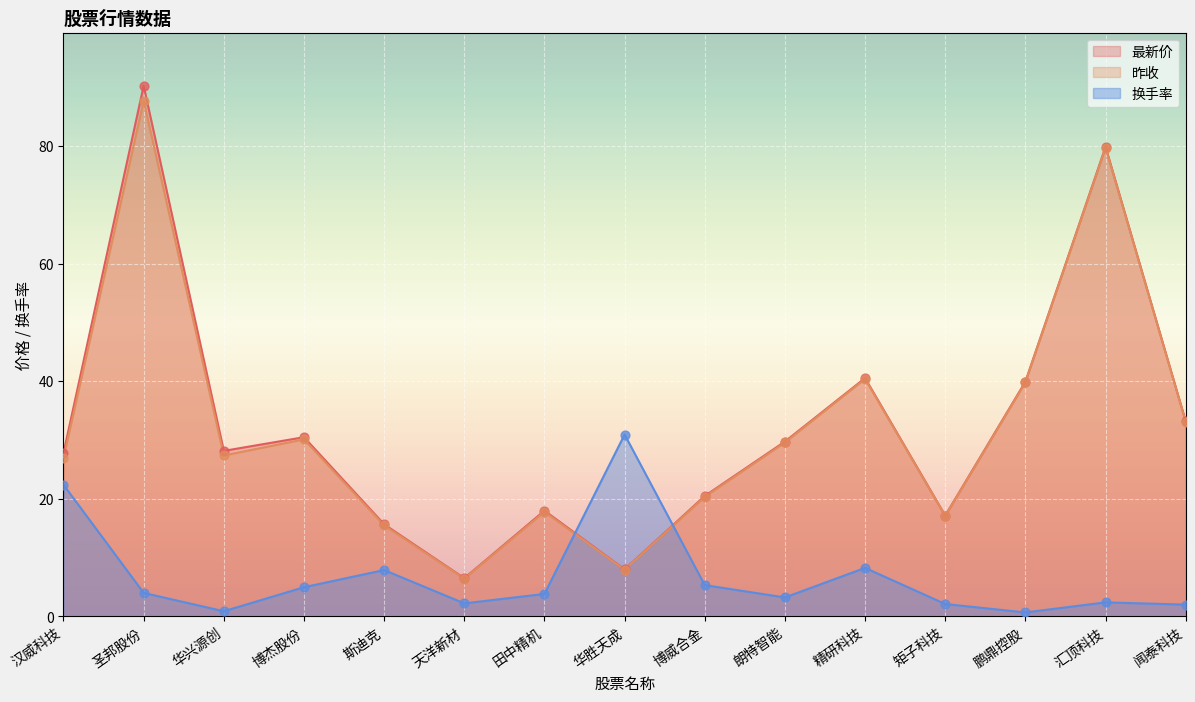

Is the value of 昨收 at 鹏鼎控股 greater than the value of 换手率 at 朗特智能?

Yes